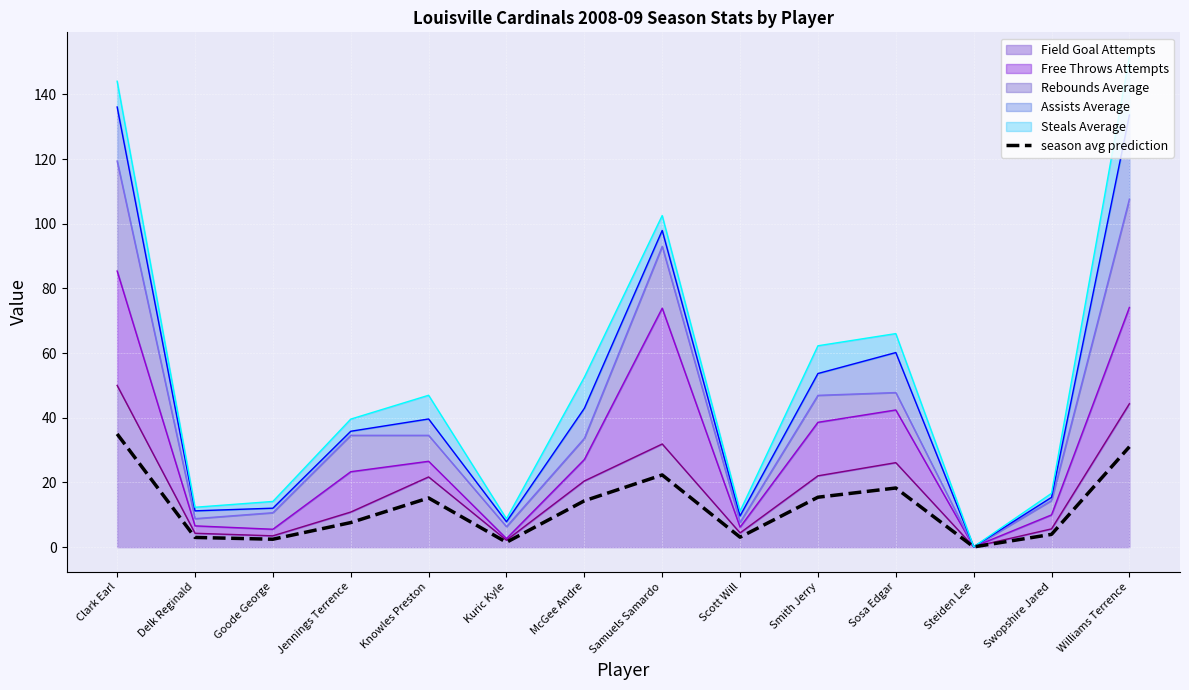

How many lines are shown in the chart?

1